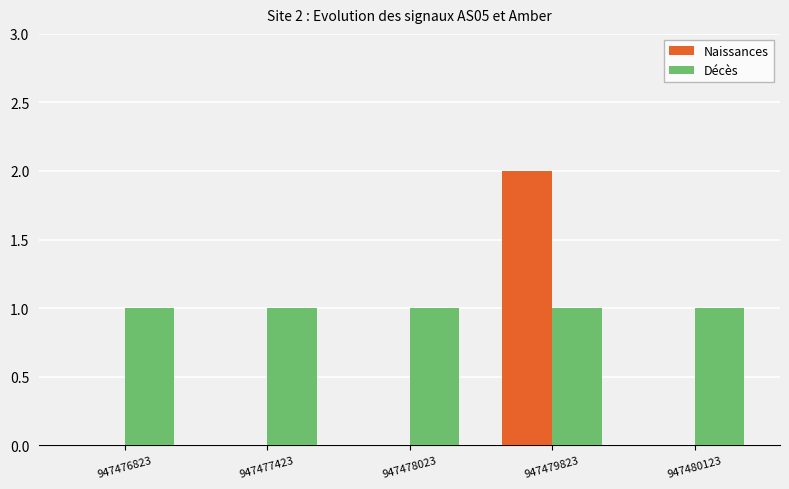

How many groups of bars are there?

5